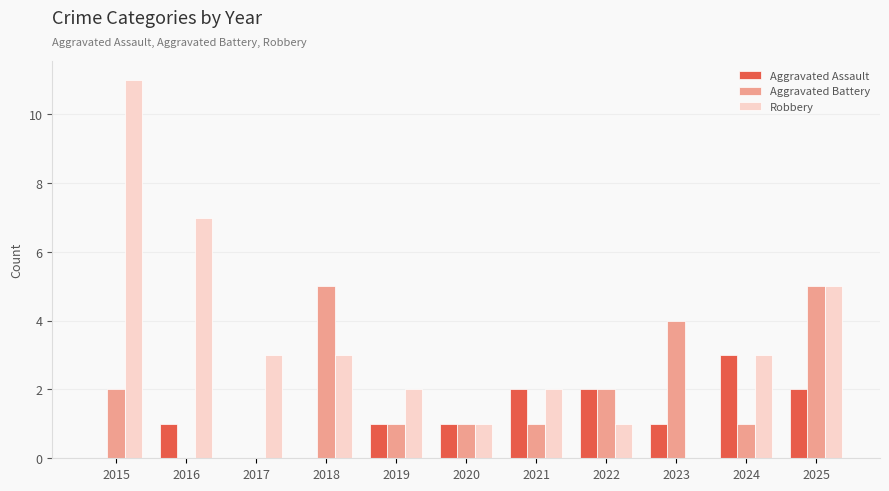

Reading right to left, list all the values displayed in this chart.

Aggravated Assault: 2	3	1	2	2	1	1	0	0	1	0
Aggravated Battery: 5	1	4	2	1	1	1	5	0	0	2
Robbery: 5	3	0	1	2	1	2	3	3	7	11